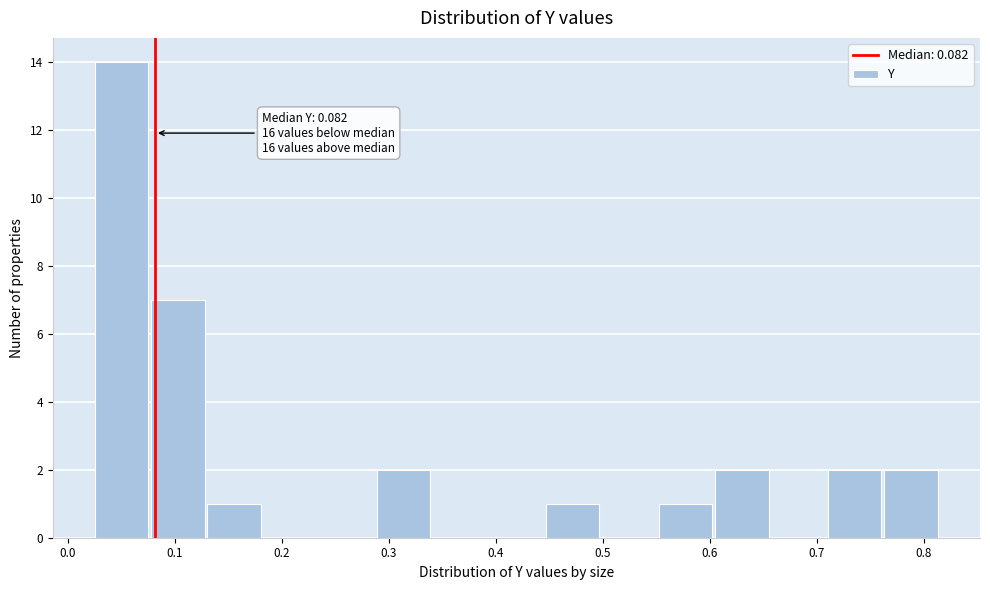

Over which range of the x-axis is the bar tallest?

0.03 to 0.08